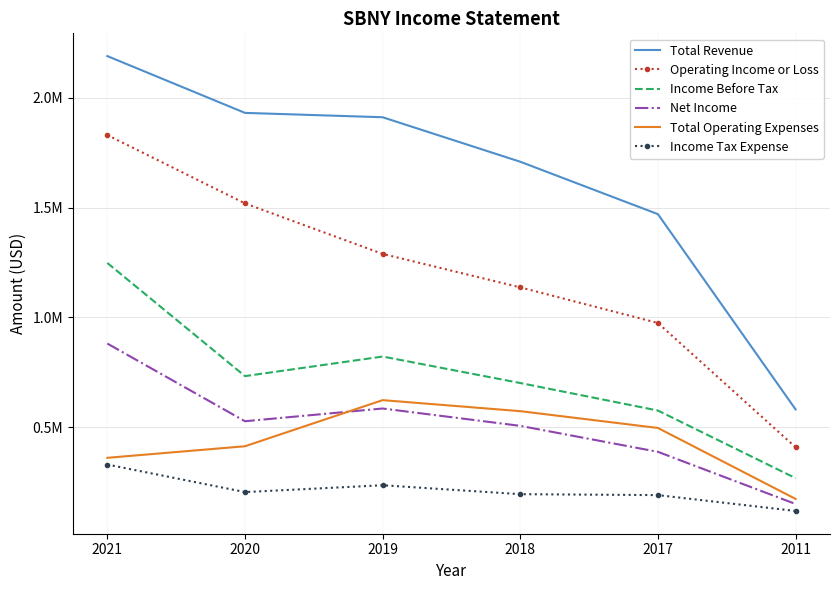

True or false: Total Operating Expenses and Total Revenue intersect in this chart.

False